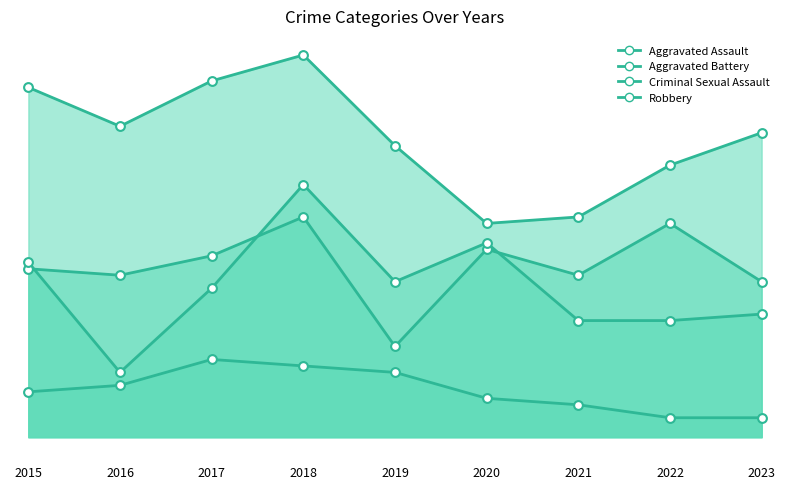

Is the value of Criminal Sexual Assault at 2017 greater than the value of Aggravated Assault at 2020?

No